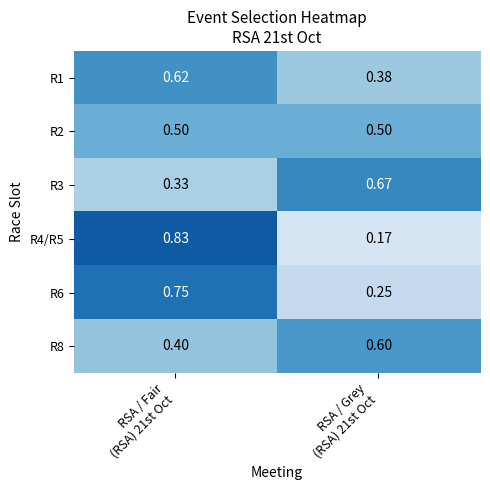

Count the number of data series in this chart.

6